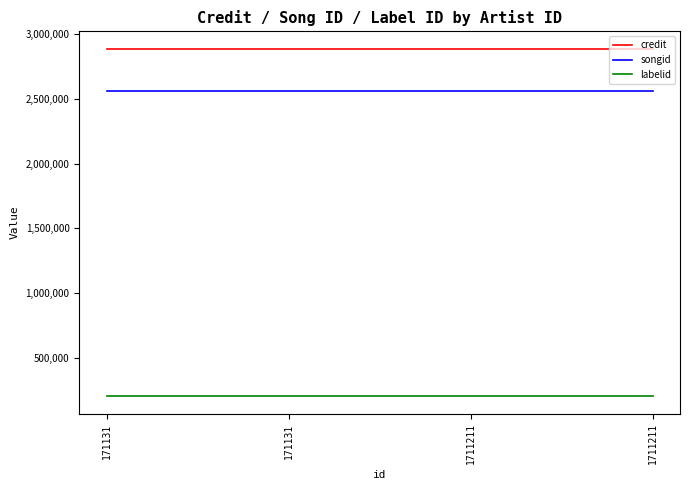

Reading left to right, list all the values displayed in this chart.

credit: 2885696	2885696	2885696	2885696
songid: 2557648	2557648	2557648	2557648
labelid: 206240	206240	206240	206240